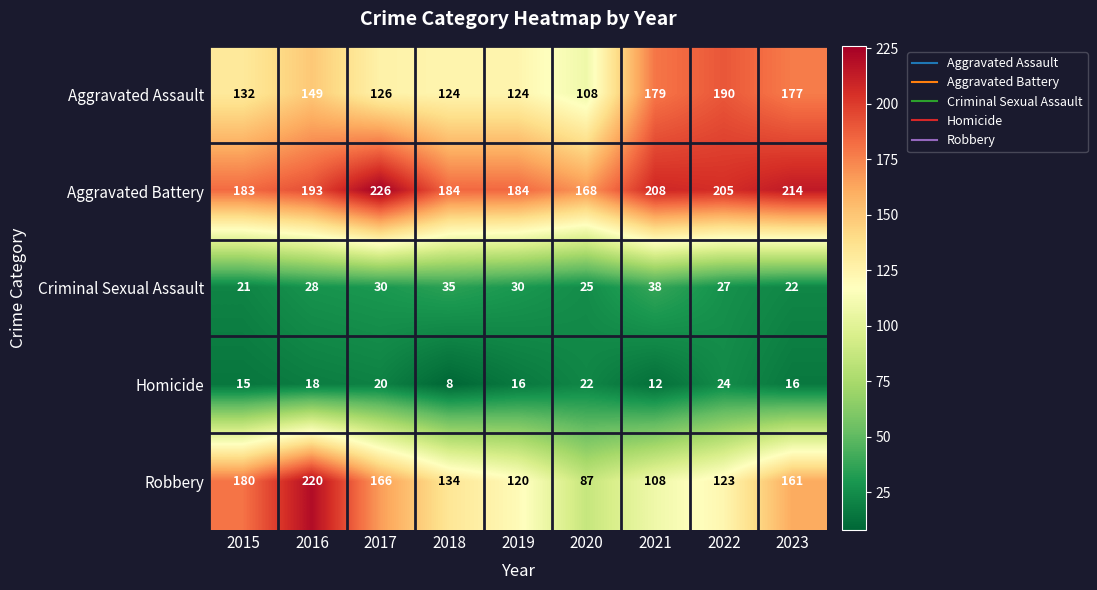

The Criminal Sexual Assault series shows 47 at 2022. True or false?

False